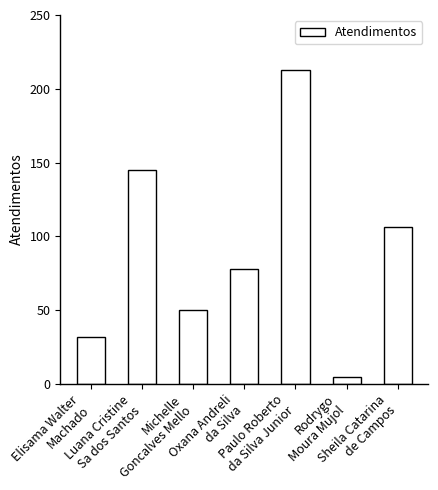

Rank the categories by value from highest to lowest.

Paulo Roberto
da Silva Junior, Luana Cristine
Sa dos Santos, Sheila Catarina
de Campos, Oxana Andreli
da Silva, Michelle
Goncalves Mello, Elisama Walter
Machado, Rodrygo
Moura Mujol